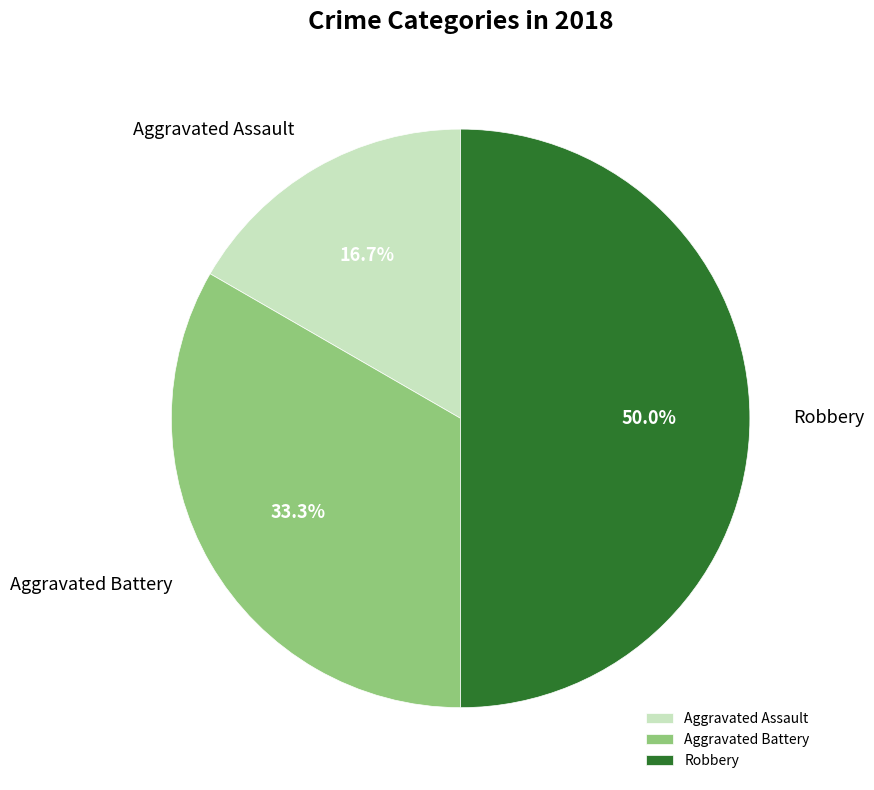

To the nearest percent, what is the combined percentage of Robbery and Aggravated Battery?

83%